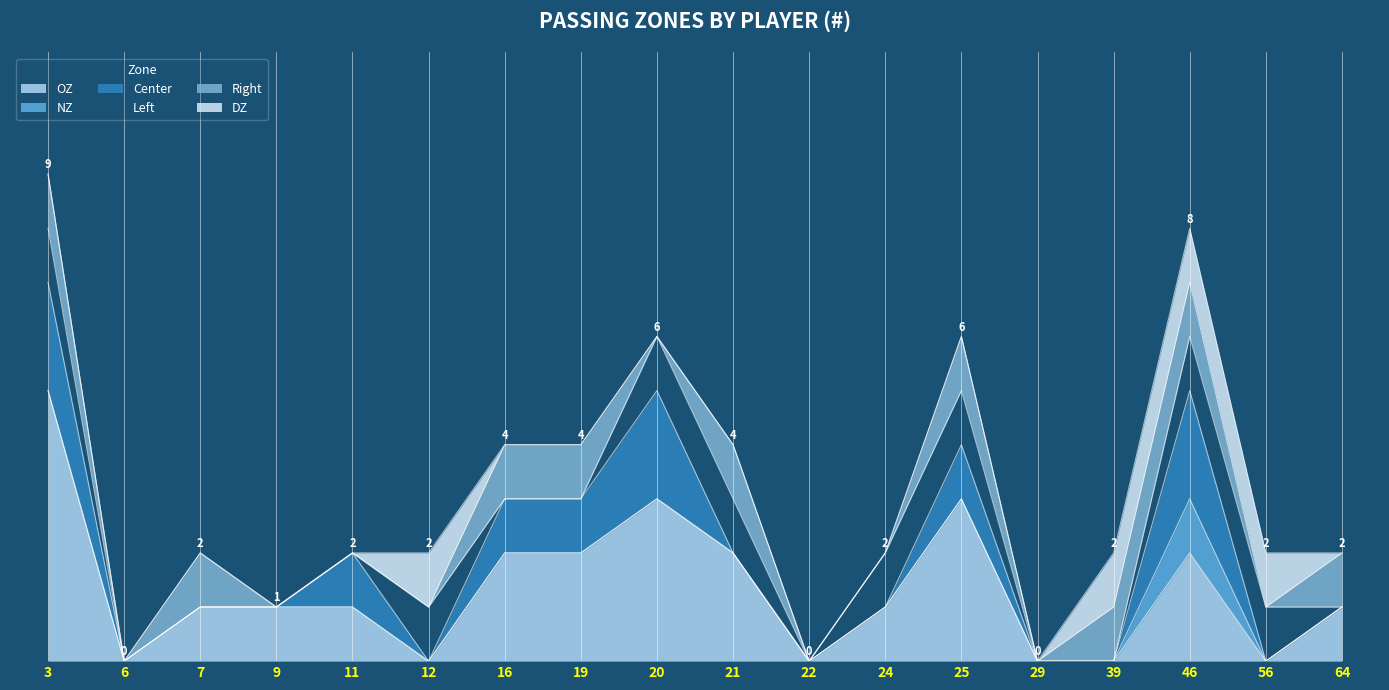

Does the chart display data point markers on the line(s)?

No